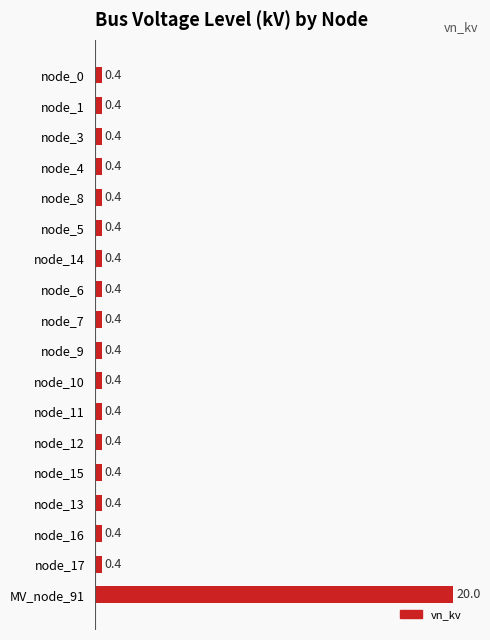

What is the greatest value displayed?

20.0